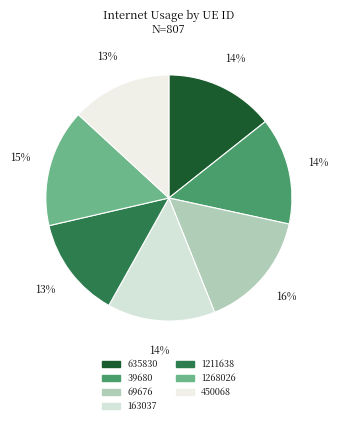

Is it true that 39680 is 14% of the pie?

True